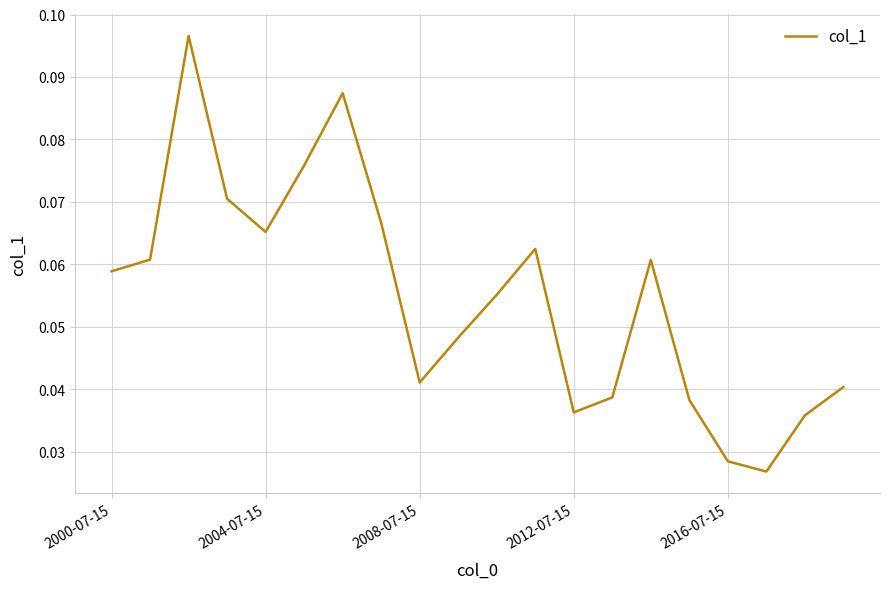

What is the maximum value shown in the chart?

0.1